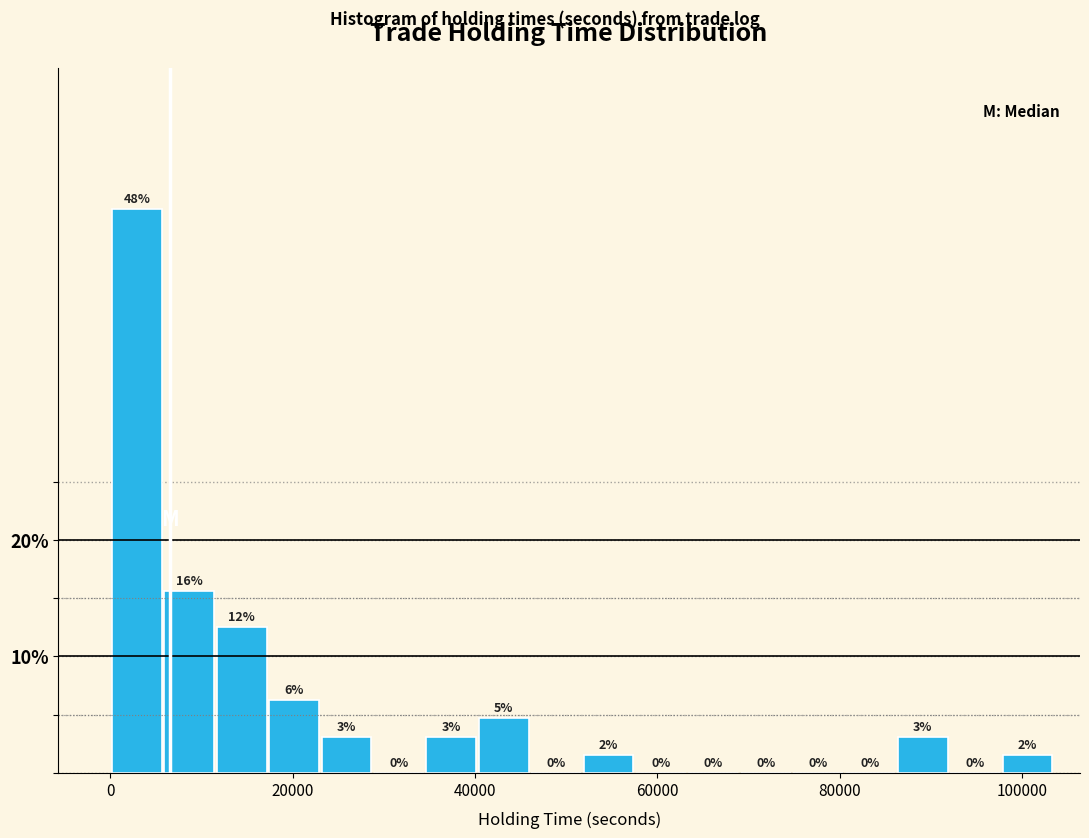

Around what value on the x-axis is the tallest bar? Give the approximate position of its centre, as read against the axis.

2000